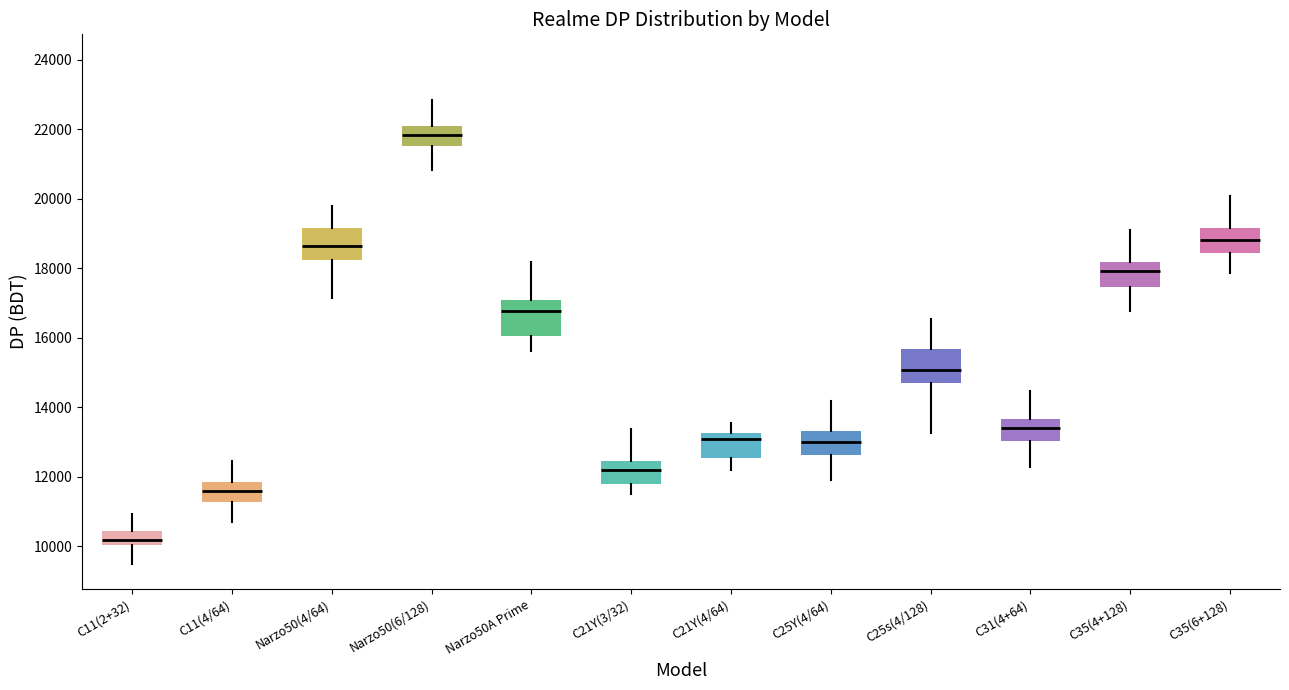

Which box has the lowest median line?

C11(2+32)